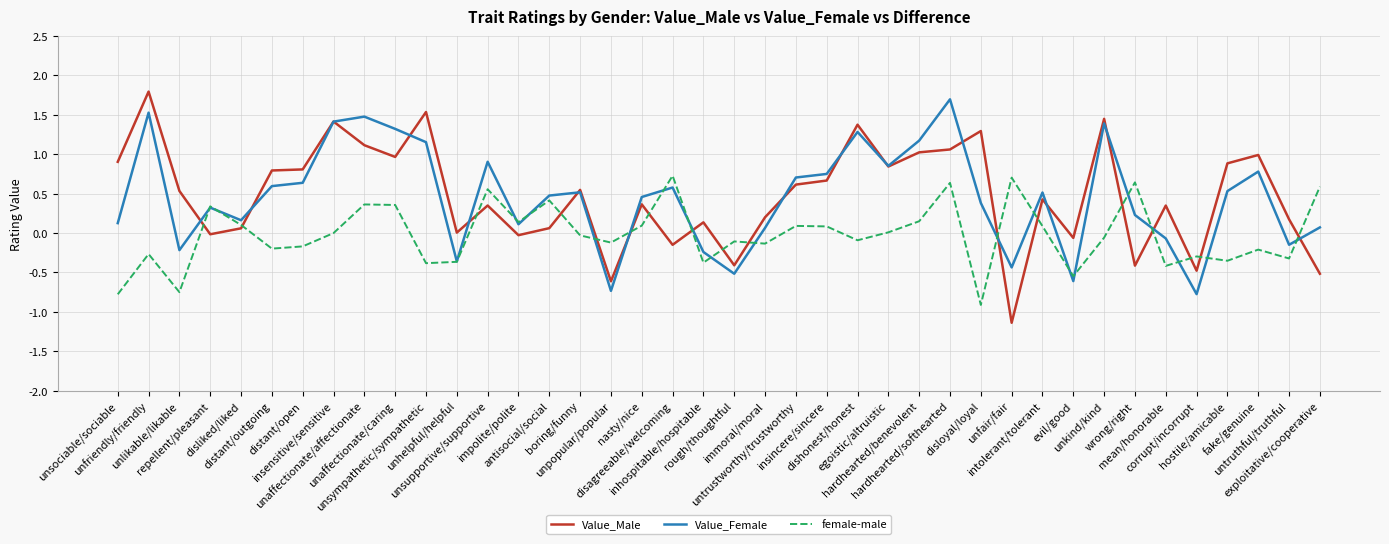

Which series has the widest spread of values?

Value_Male